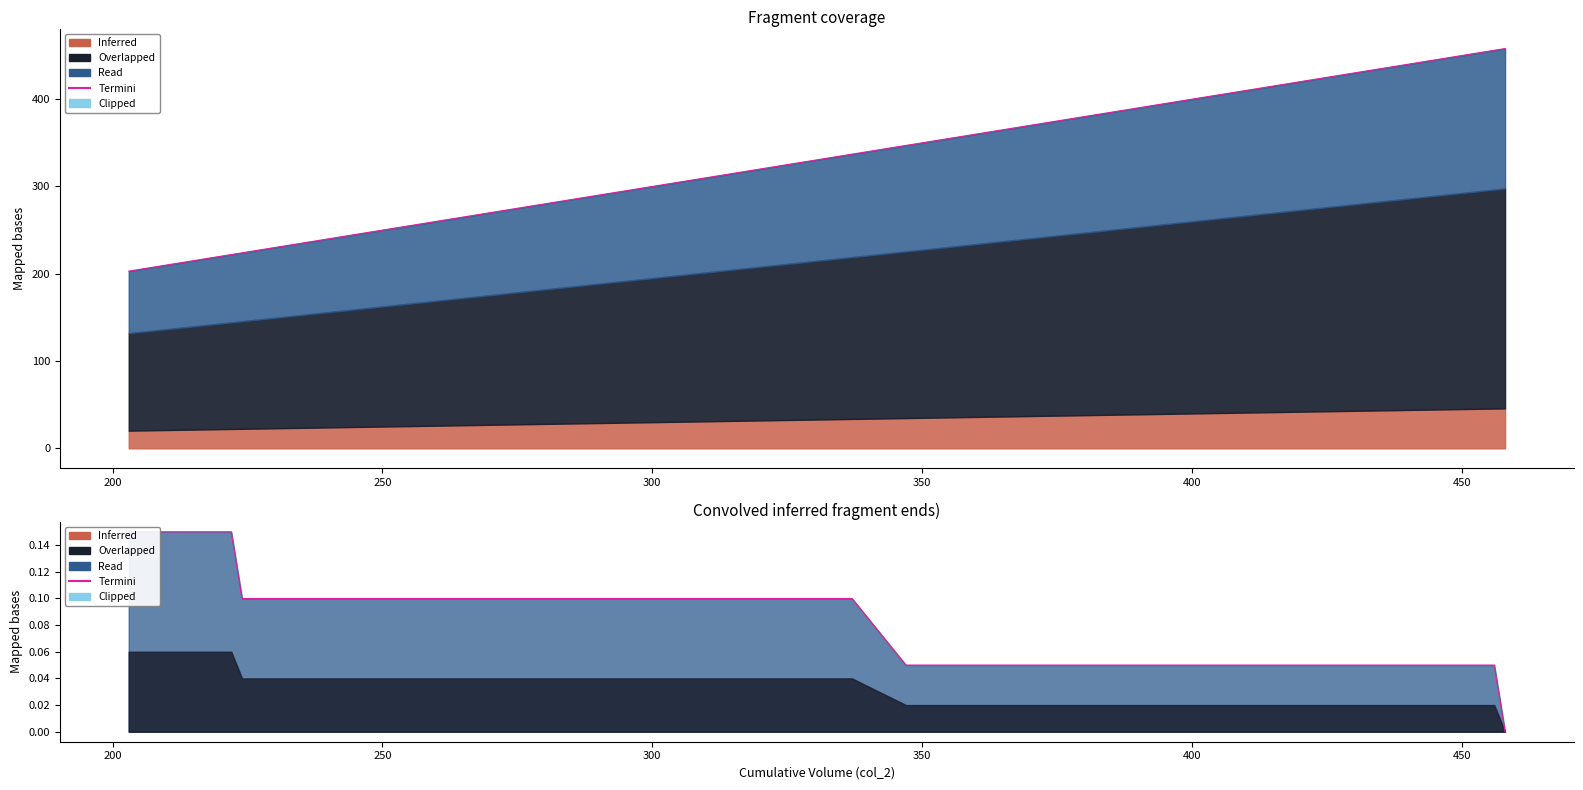

What is the difference between the maximum and minimum values?

0.1